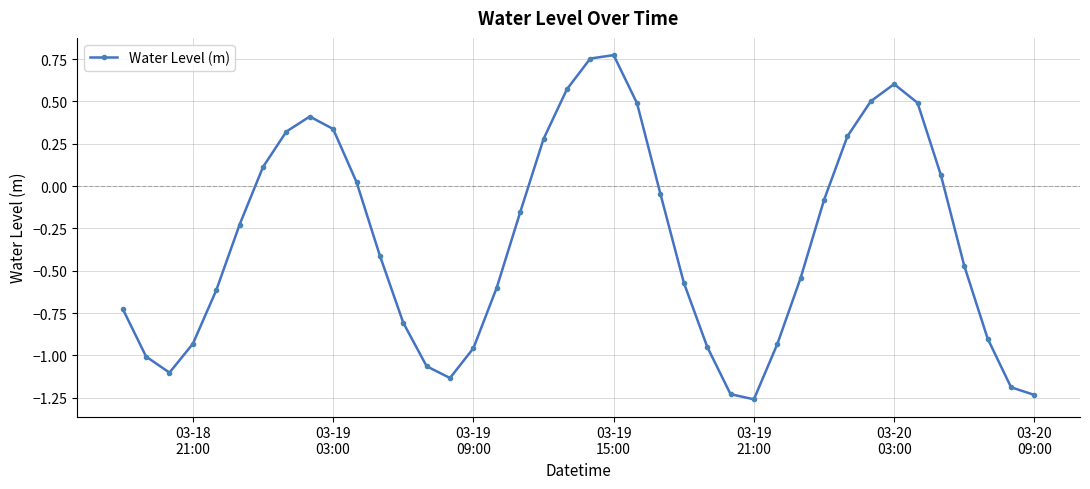

What is the average value?

-0.3